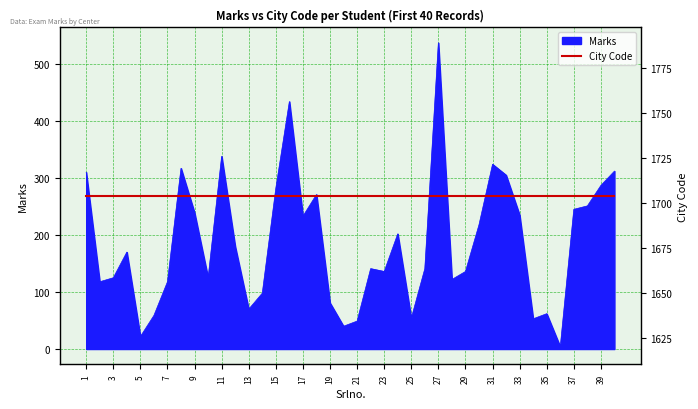

How many lines are shown in the chart?

1